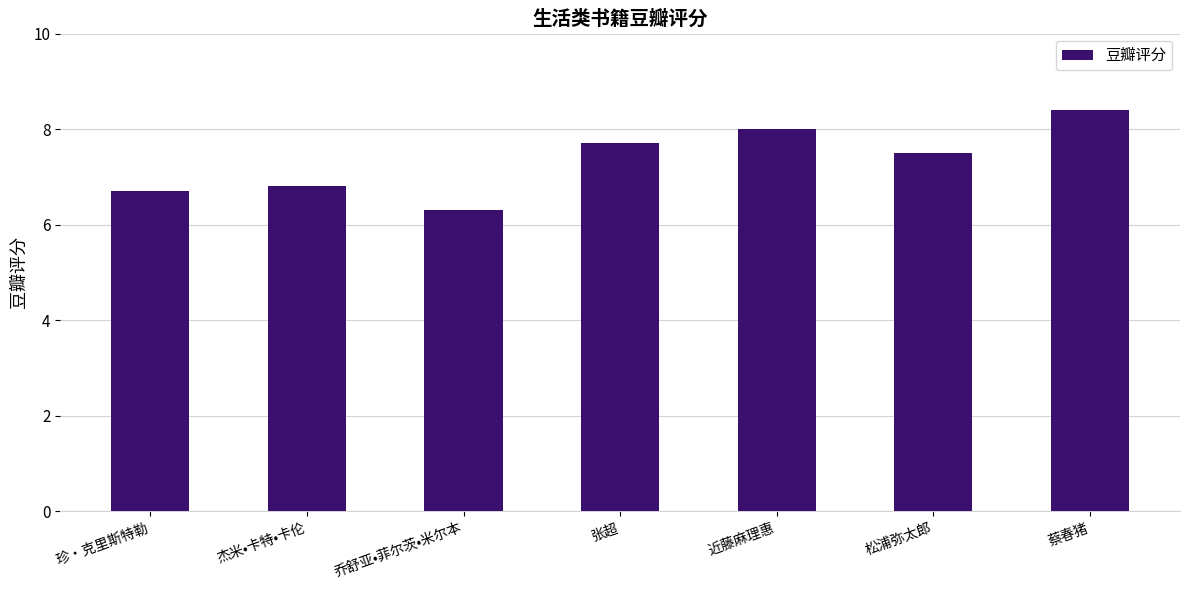

Which has a higher value, 乔舒亚•菲尔茨•米尔本 or 杰米•卡特•卡伦?

杰米•卡特•卡伦